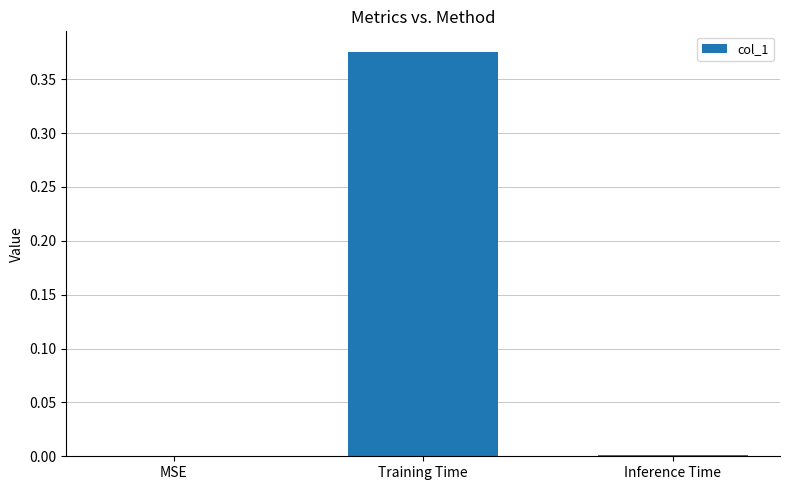

True or false: the data shows 0.2 at Training Time.

False